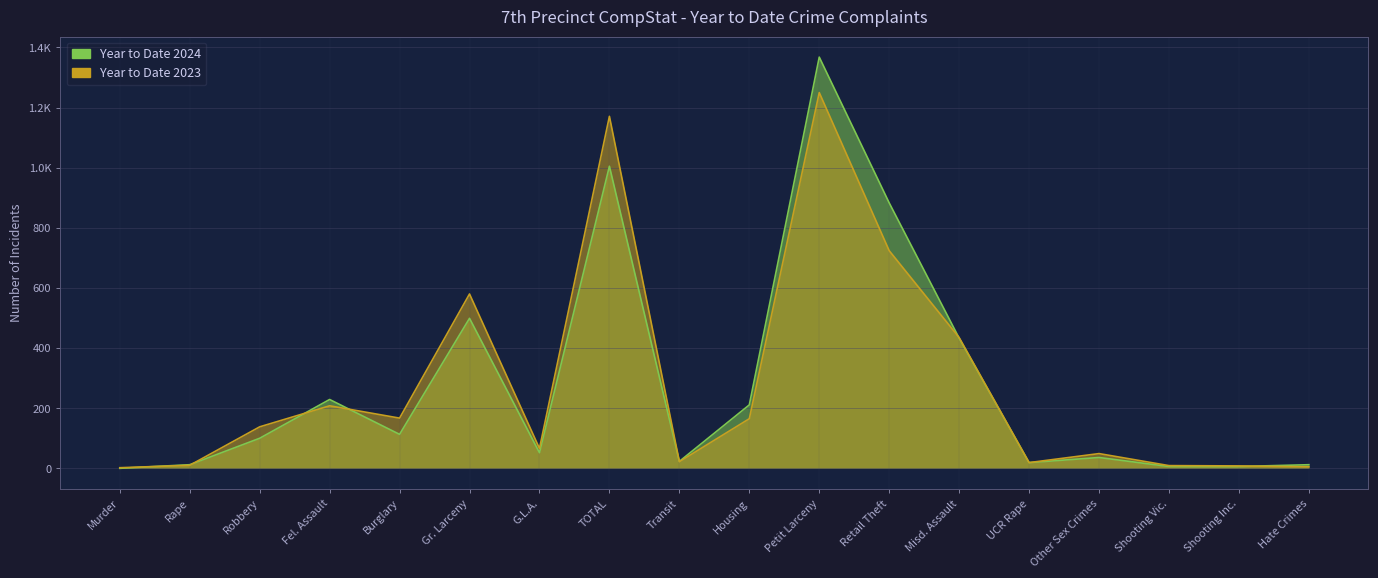

After their last crossing, which series has the higher values: Year to Date 2024 or Year to Date 2023?

Year to Date 2024